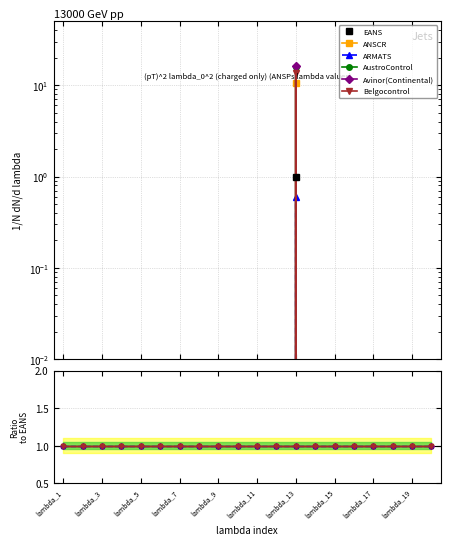

What are all the series names shown in the legend?

EANS, ANSCR, ARMATS, AustroControl, Avinor(Continental), Belgocontrol